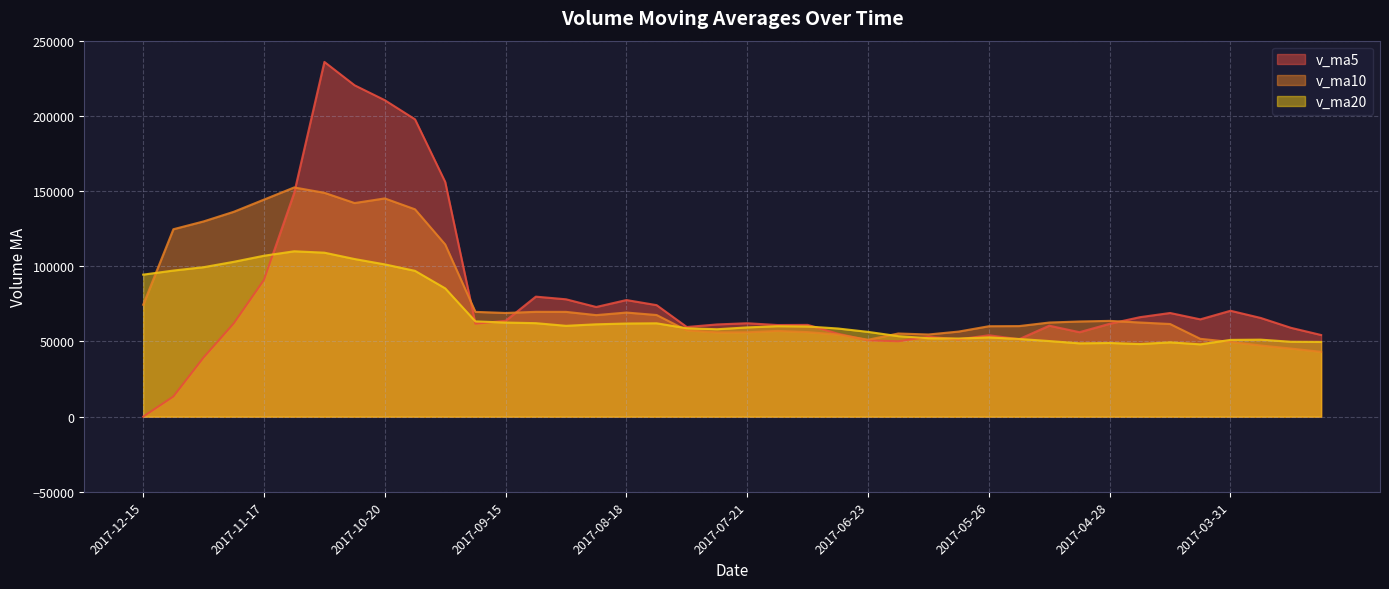

Reading right to left, transcribe all the data shown in this chart.

v_ma5: 54282.8	59072.2	65624.8	70408.5	64693.5	68920.8	66134.3	61741.9	56149.8	60469.5	51502.6	54104.8	51403.6	53100.0	50100.7	50758.8	55148.4	61006.8	60916.0	62109.8	61306.8	59600.2	74139.5	77531.5	72912.3	78031.2	79797.0	63733.1	61805.0	156068.9	197708.7	210425.0	220331.6	235868.8	148750.1	90942.3	62024.1	39304.8	13365.6	0.0
v_ma10: 43089.1	45266.7	47329.3	49685.4	51747.2	61601.8	62603.3	63683.3	63279.2	62581.5	60211.7	60119.6	56572.7	54624.9	55285.1	51130.7	54626.6	56205.2	57008.0	56105.3	56032.8	57374.3	67573.1	69223.8	67511.1	69669.0	69698.6	68936.3	69668.2	114490.6	137870.0	145111.0	142032.3	148836.9	152409.5	144325.5	136224.5	129818.2	124617.2	74375.0
v_ma20: 49696.7	49804.0	51194.7	51037.8	48071.1	49413.2	48259.1	48990.5	48738.1	50272.2	51650.4	52693.1	51951.0	52155.2	53516.1	56366.2	58614.9	59944.2	60143.6	59343.4	58122.2	58746.9	62072.9	61924.3	61398.1	60399.8	62162.6	62570.7	63338.1	85297.9	96951.4	101242.6	104802.7	109030.3	109960.3	106997.2	102961.6	99377.2	97142.7	94432.8